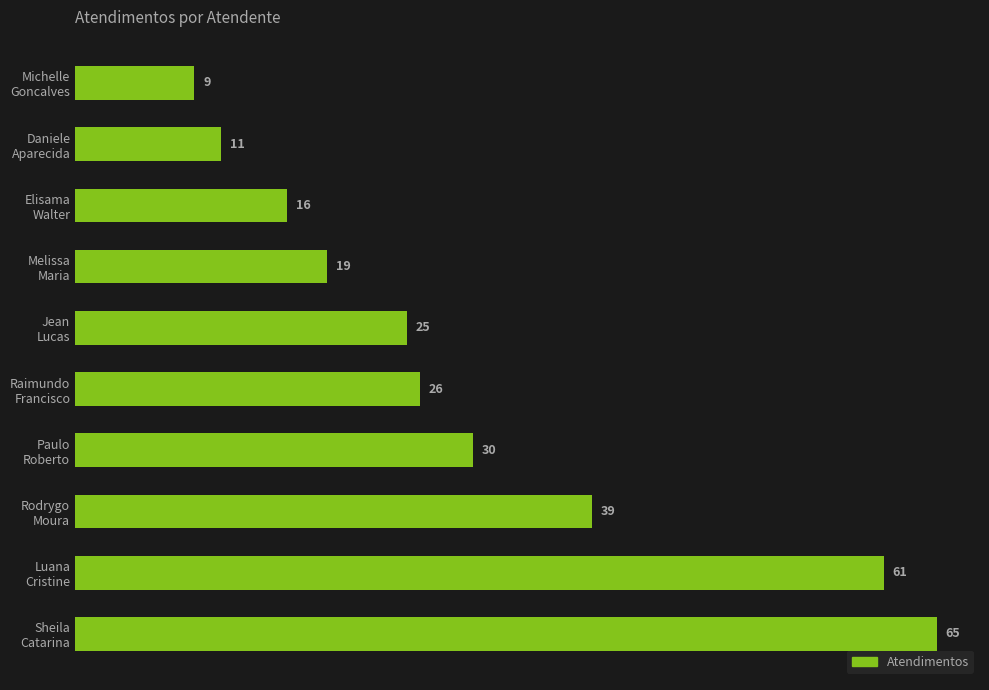

Are the bars horizontal?

Yes